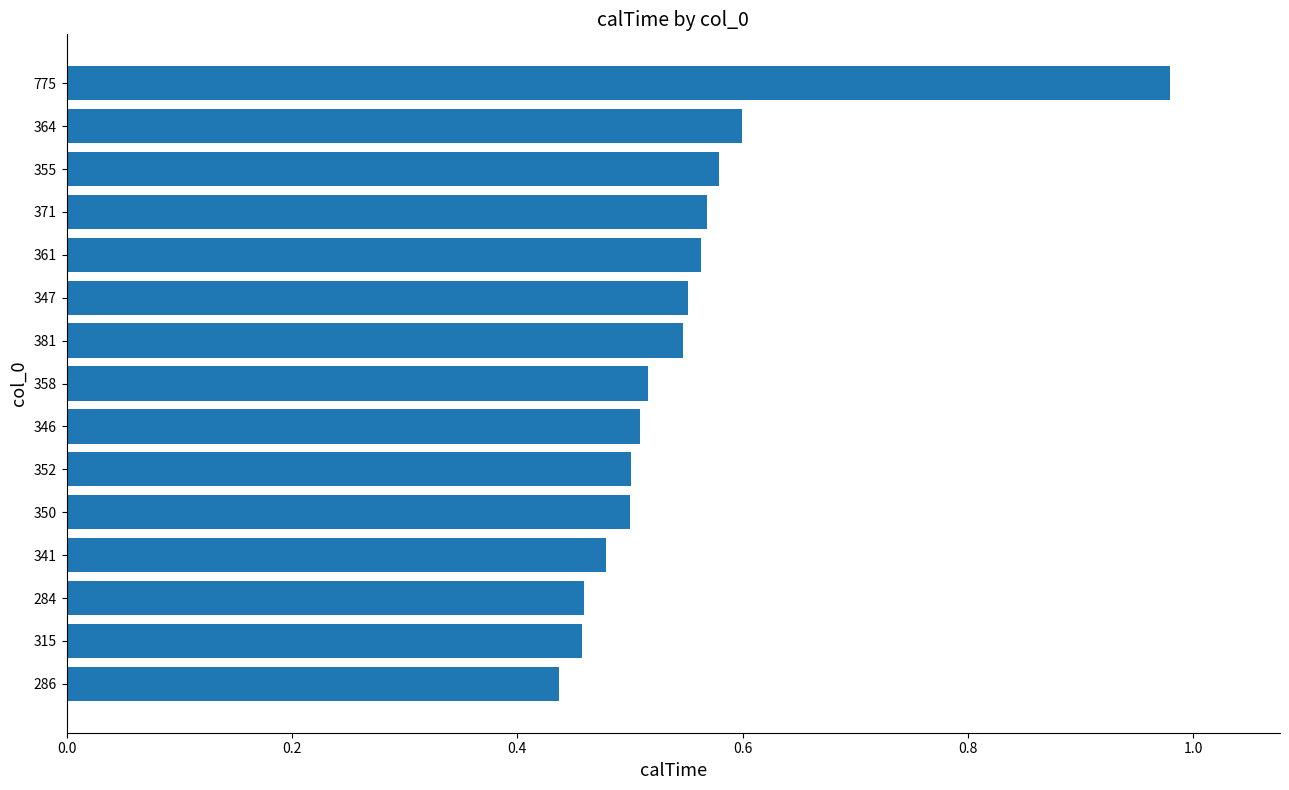

How many bars are there in total?

15